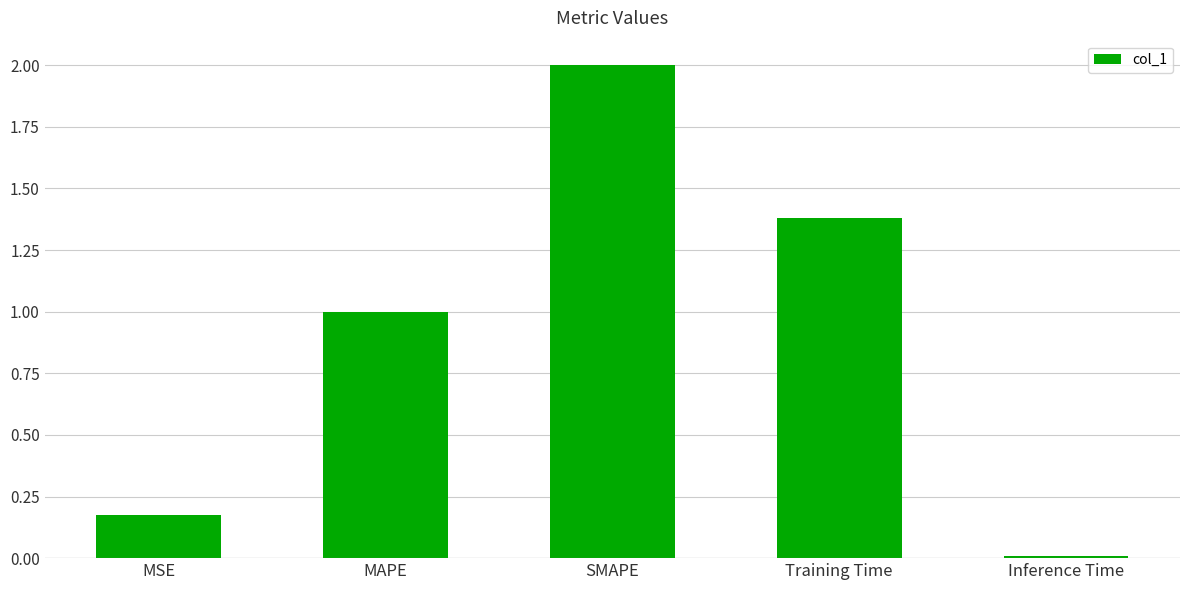

What is the difference between the values at Training Time and MSE?

1.2